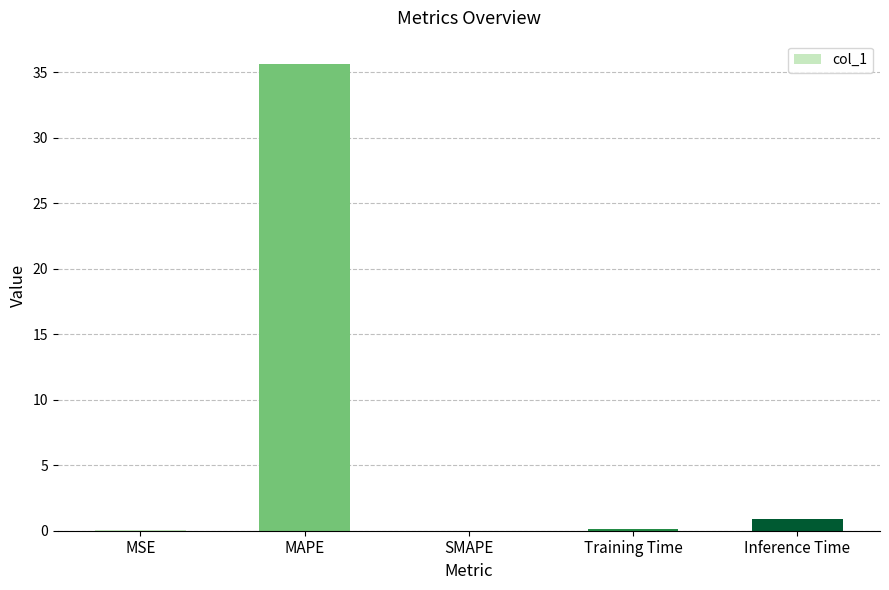

What is the greatest value displayed?

35.6